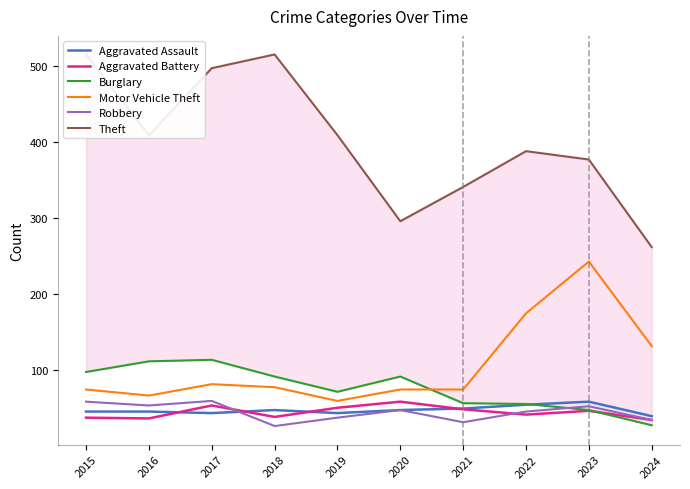

What is the sum of all Burglary values?

769